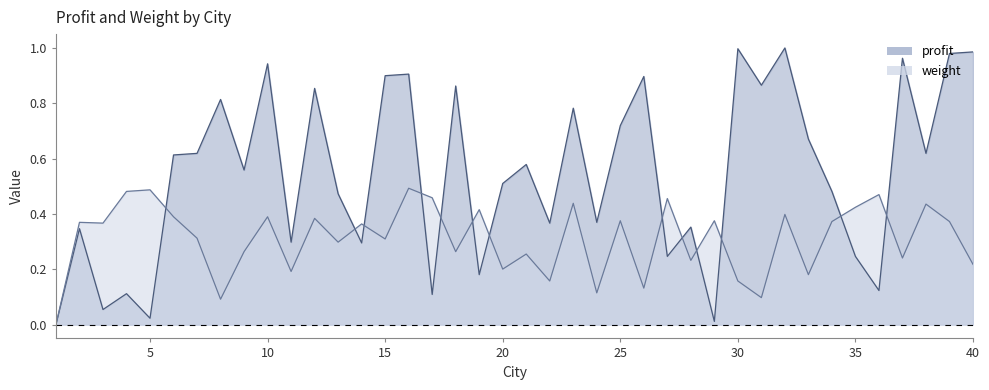

What is the value of the profit point at the 15th from the left?

0.9